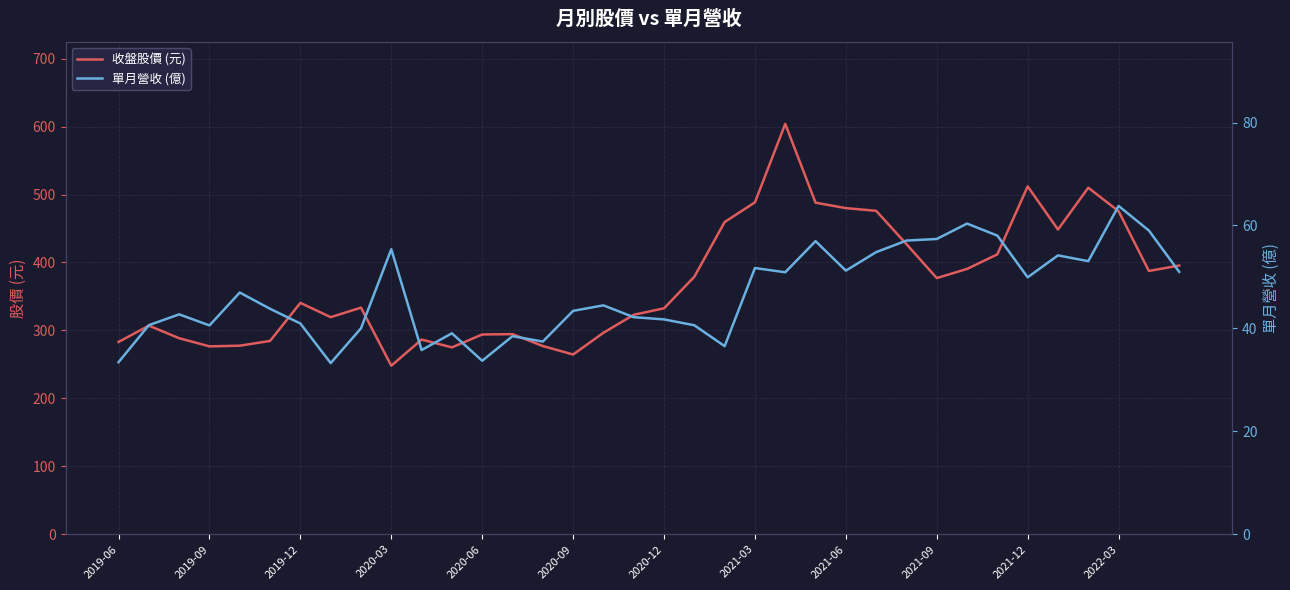

What is the minimum value for 收盤股價 (元)?

248.0